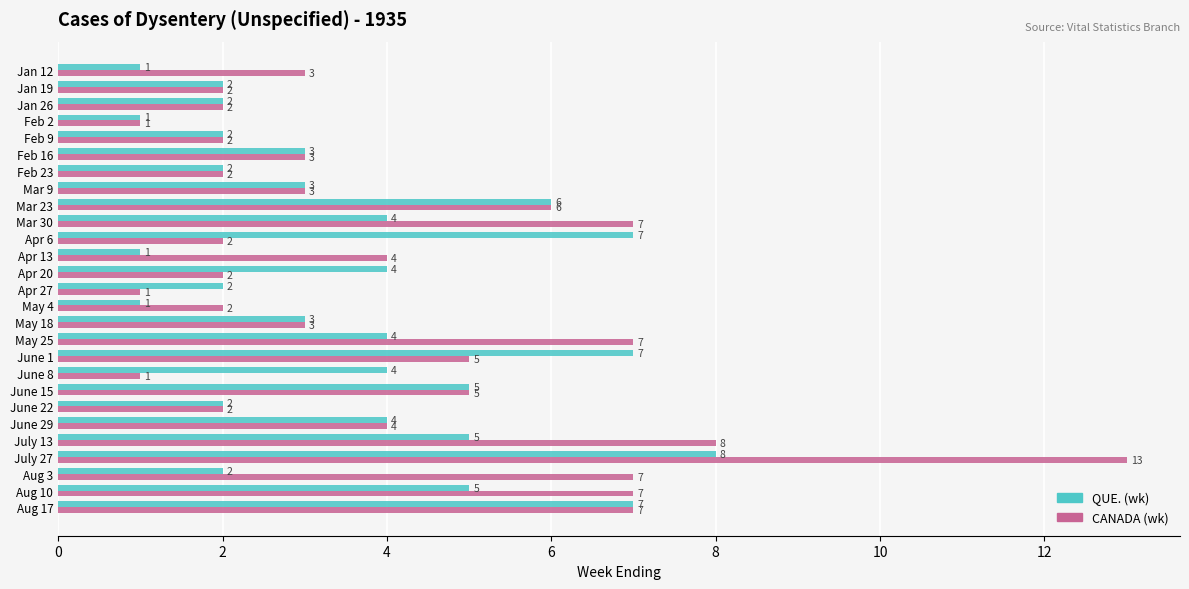

Rank the series by their average value, from lowest to highest.

QUE. (wk), CANADA (wk)